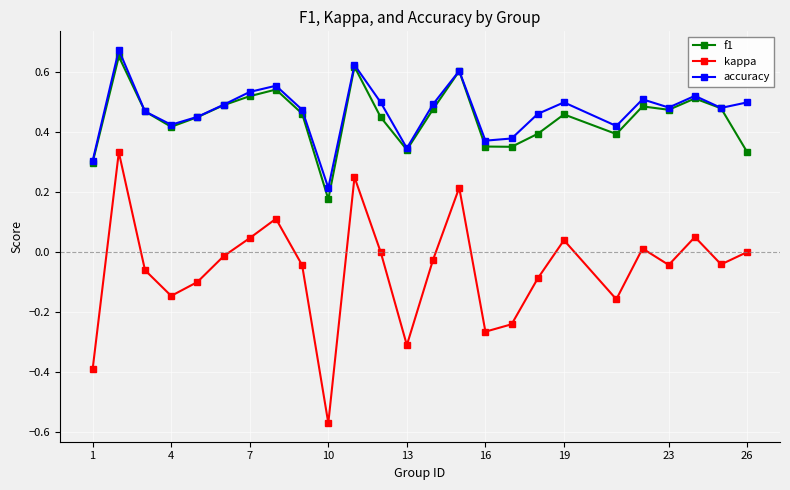

Which series has the widest spread of values?

kappa